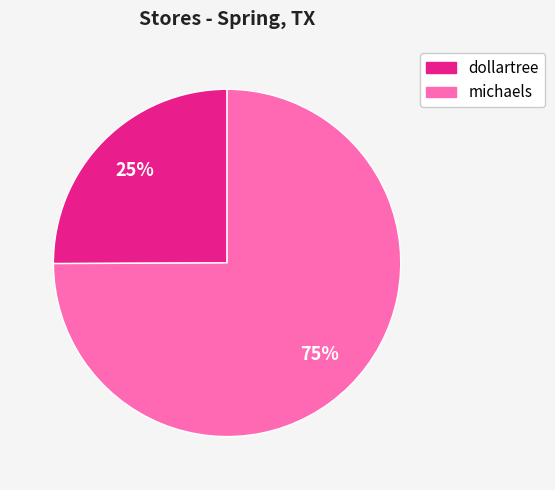

To the nearest percent, what percentage of the pie is dollartree?

25%